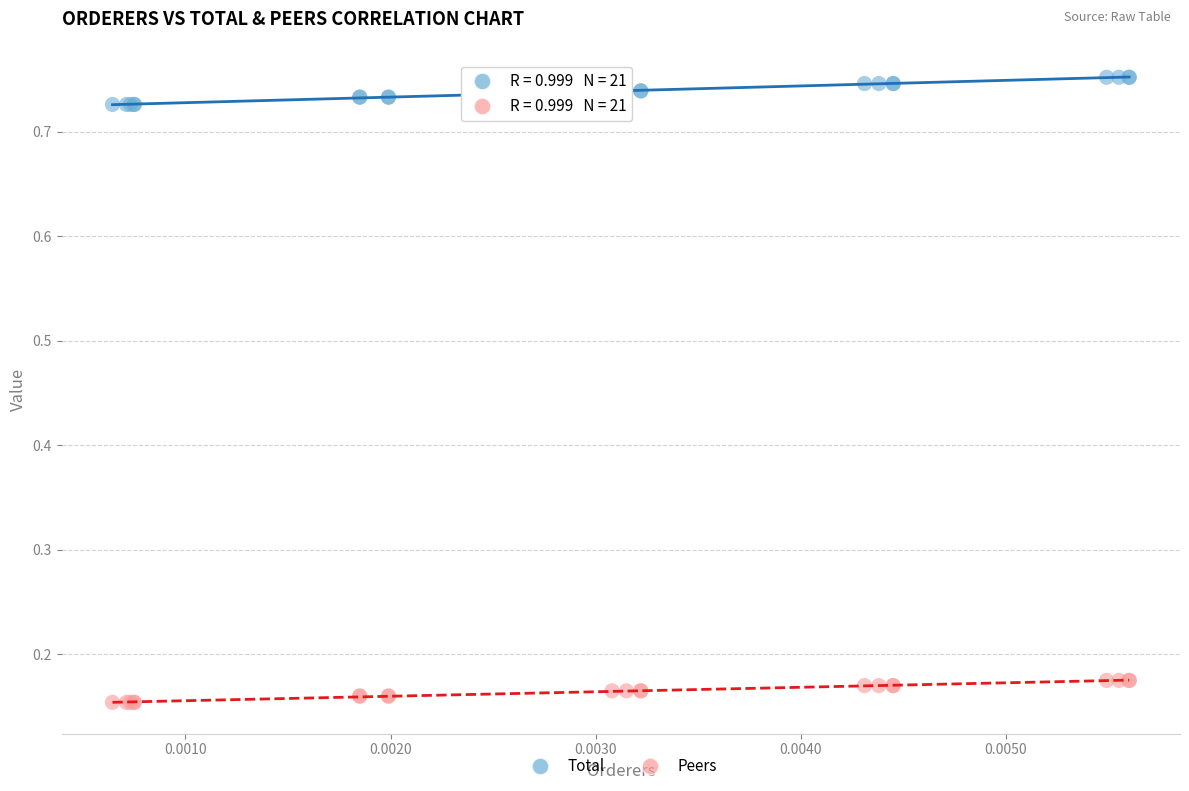

Which series has the widest spread of Y values?

Total